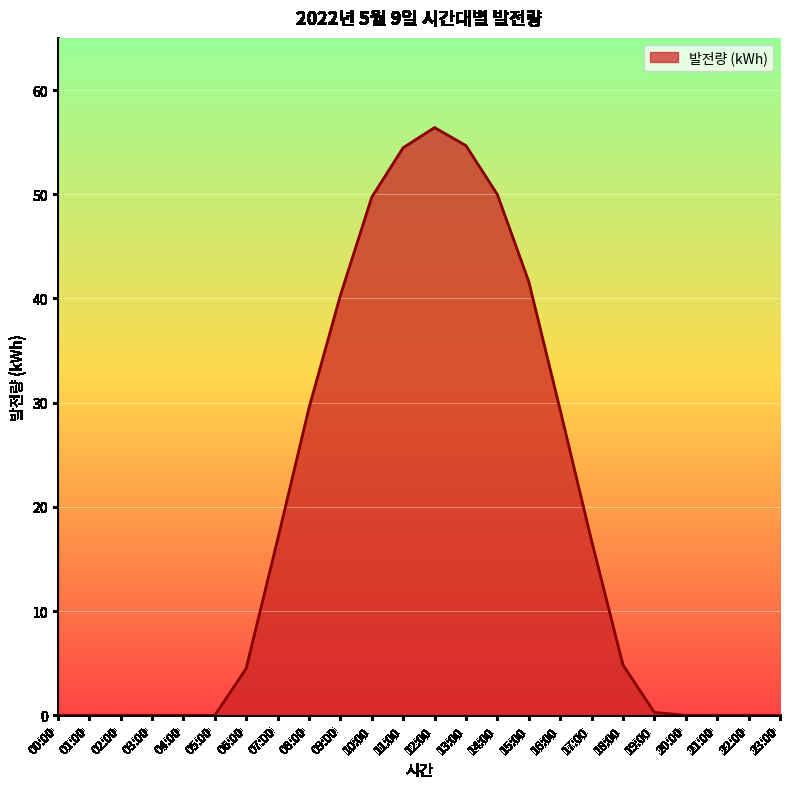

How many lines are shown in the chart?

1